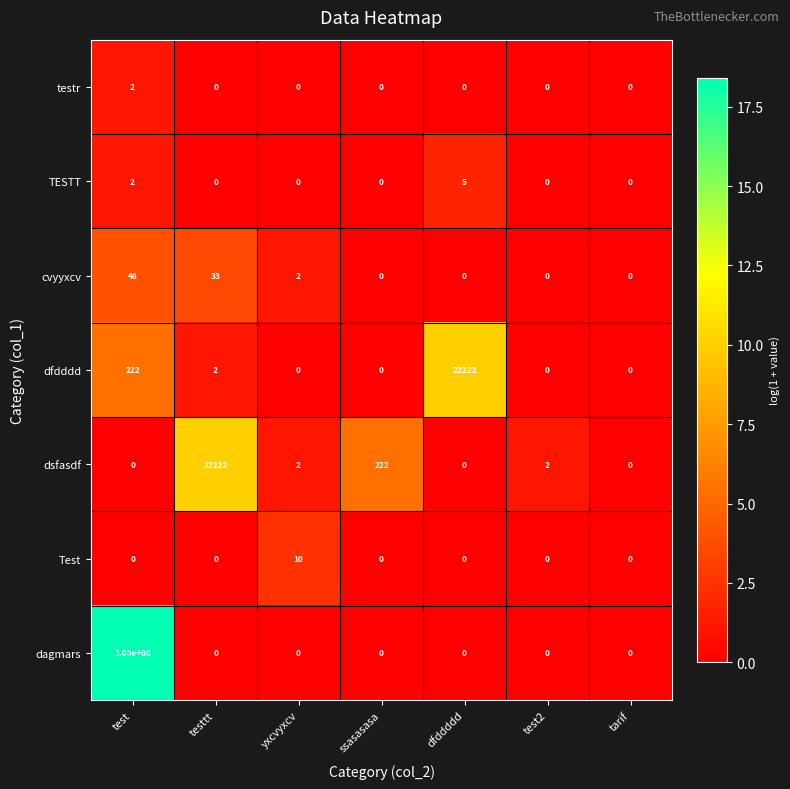

The value of TESTT at dfddddd is 5. True or false?

True